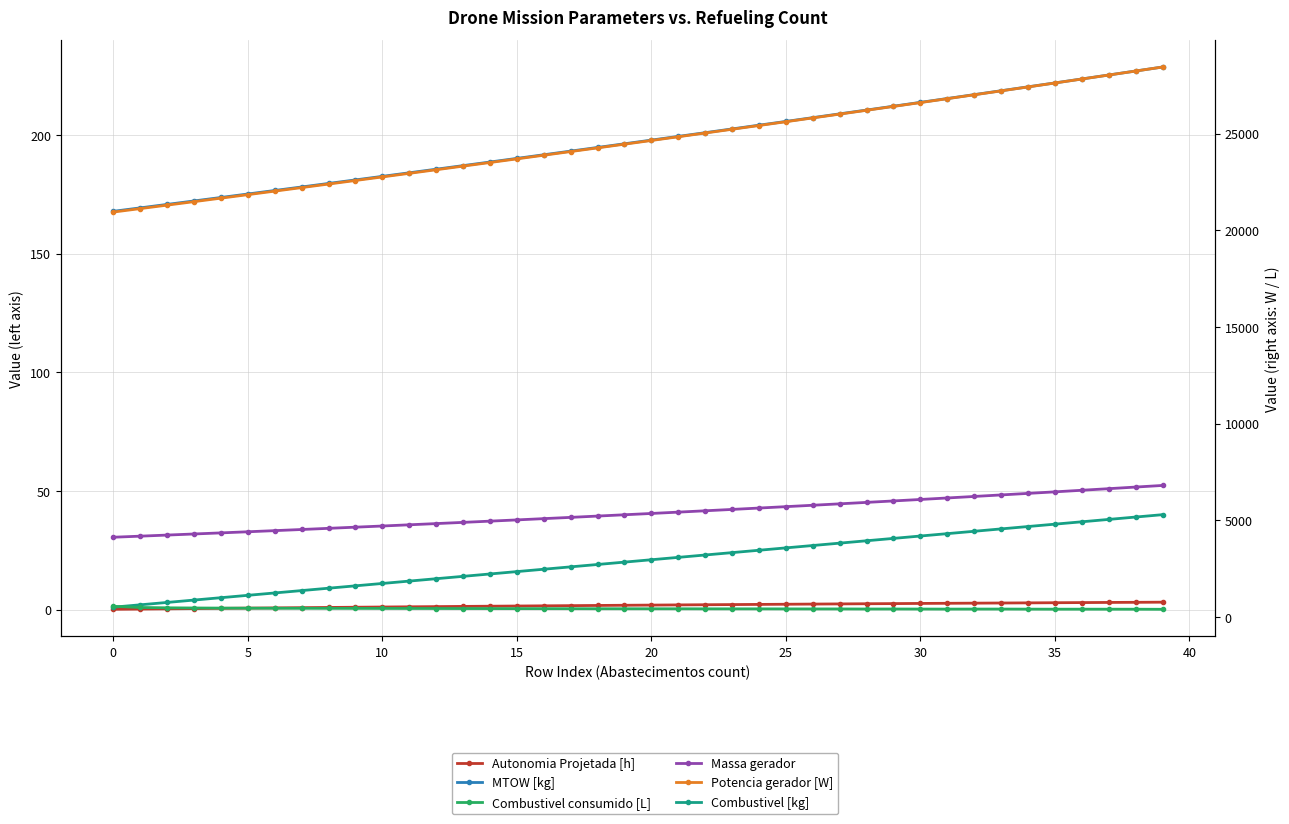

What is the greatest value displayed?

28442.2